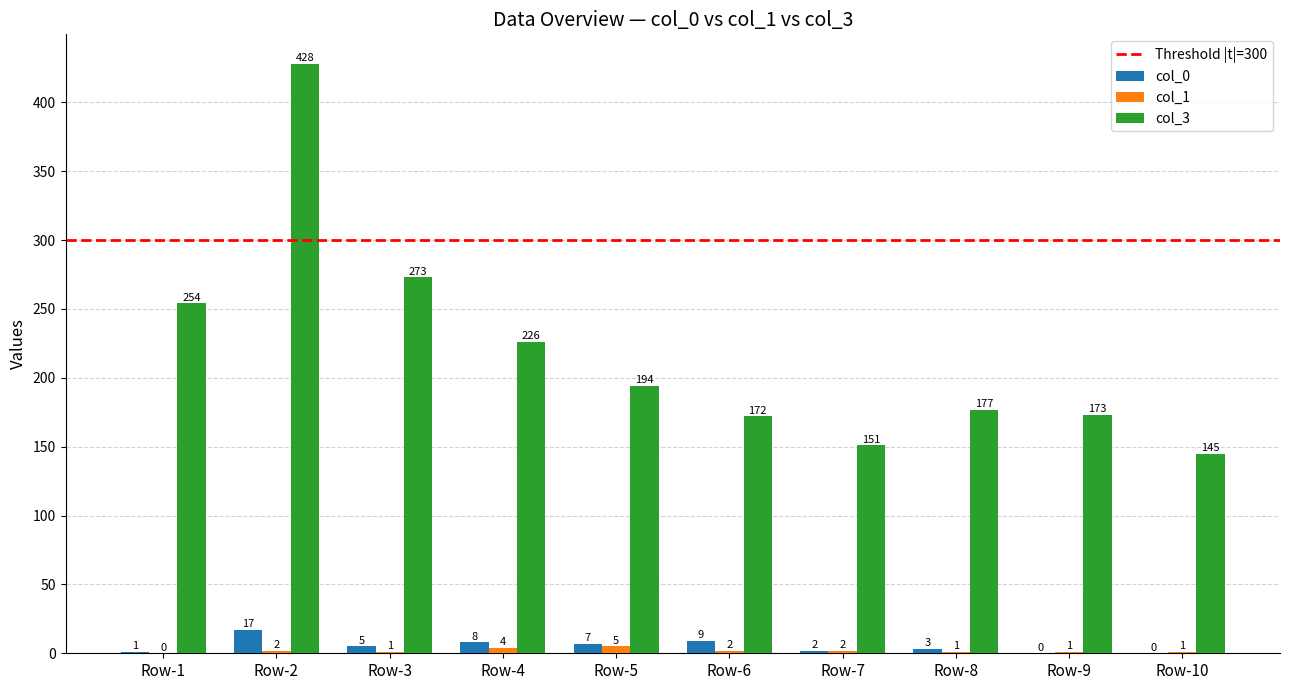

Count the number of data series in this chart.

3